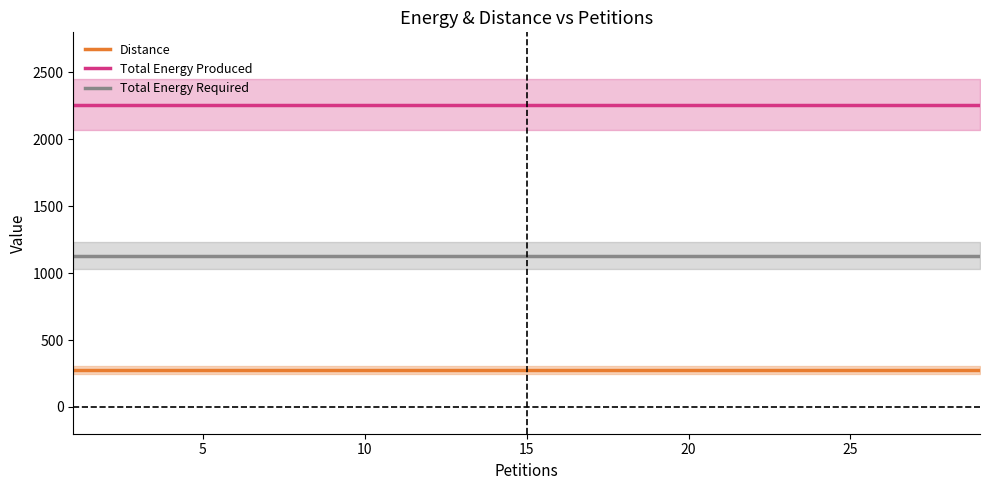

At how many categories does at least one series exceed 2243?

15